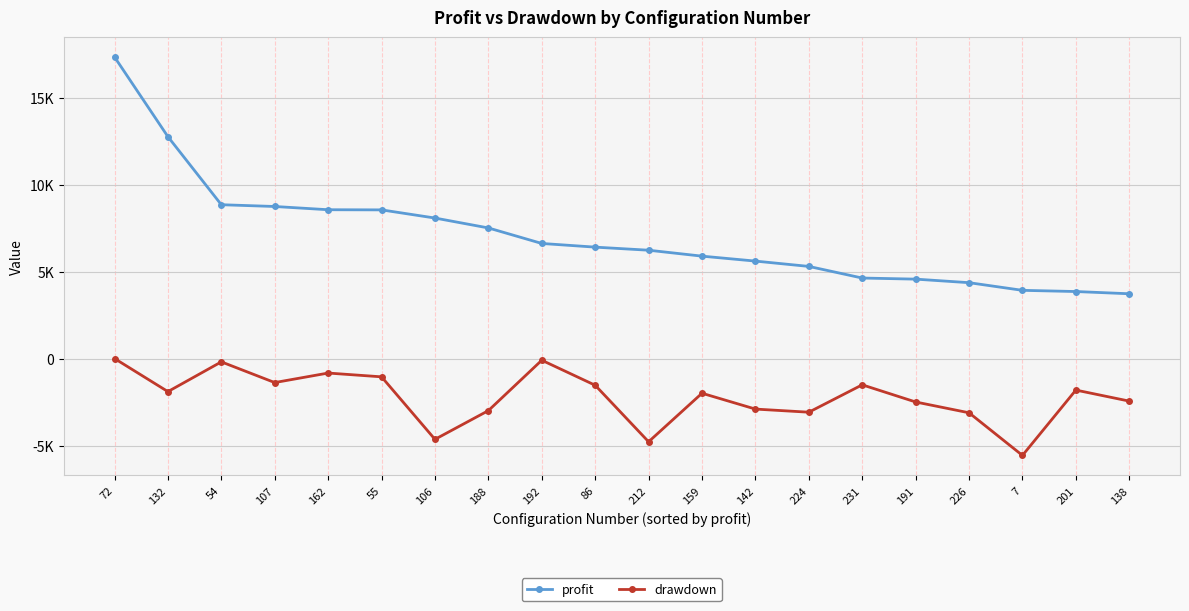

Between 106 and 72, which is larger?

72